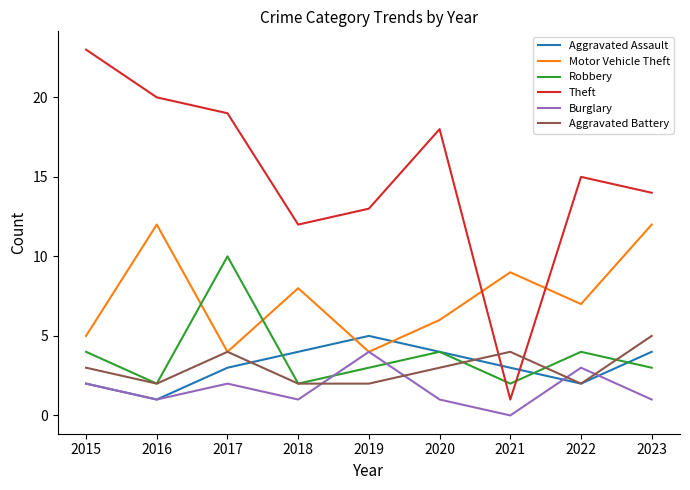

The value of Theft at 2023 is 14. True or false?

True